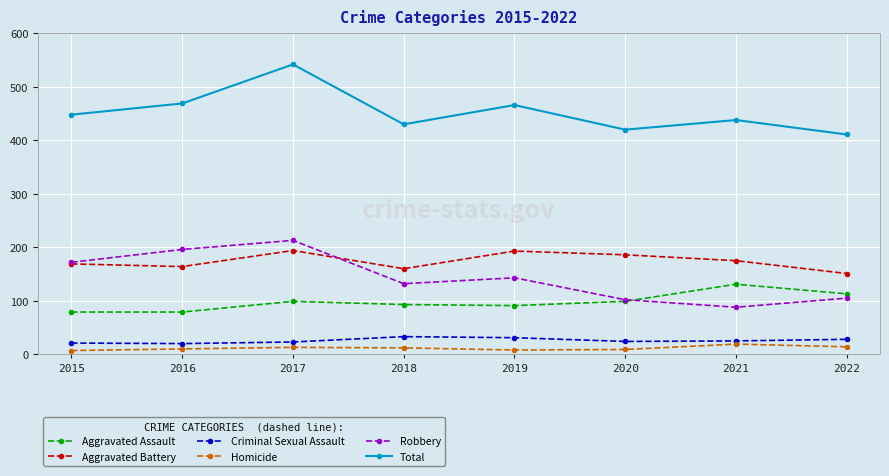

What is the smallest value displayed?

7